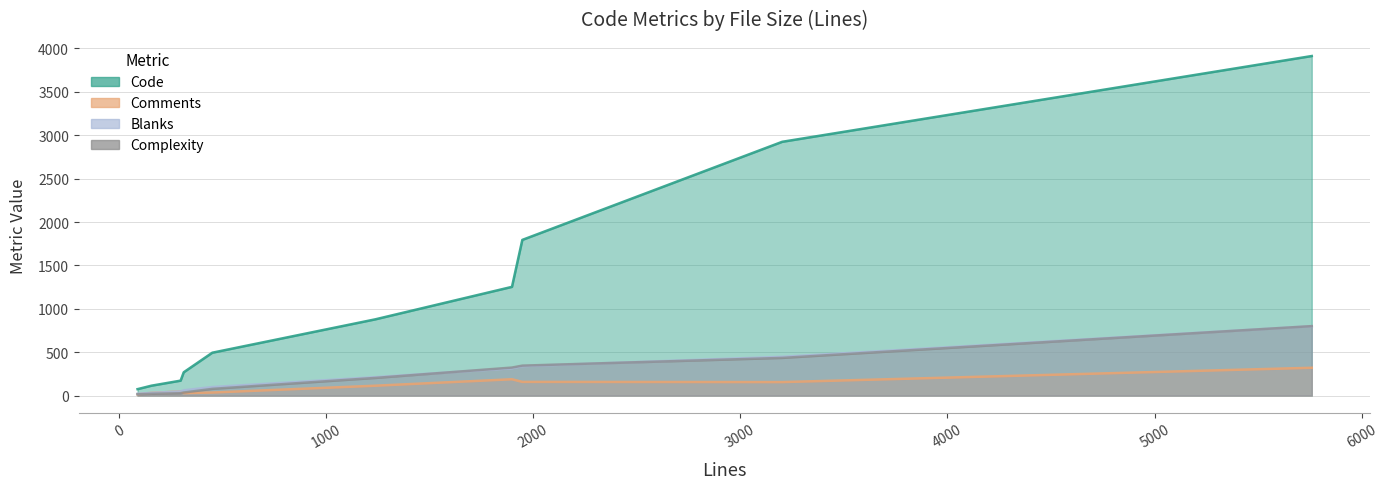

How many lines are shown in the chart?

4